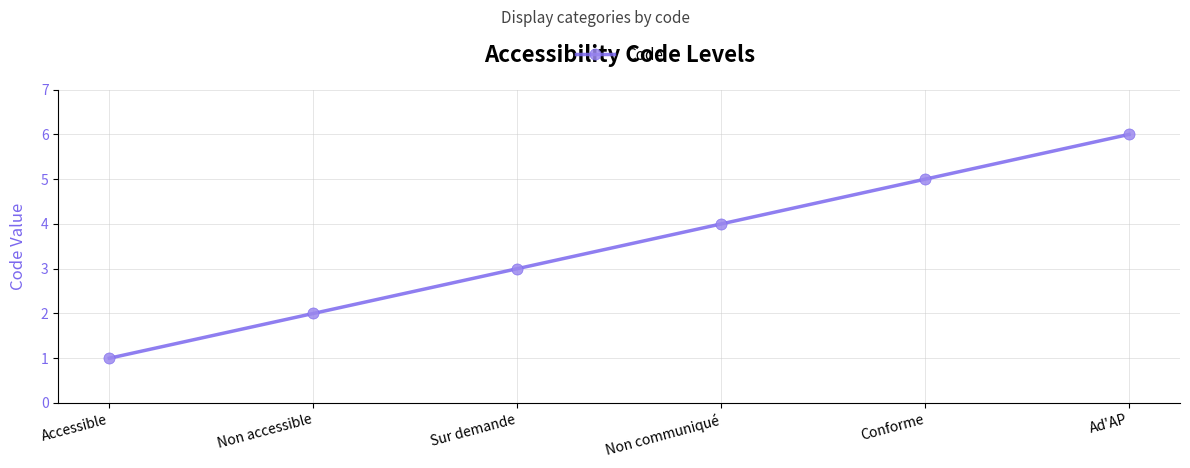

What is the value of the 6th point from the left?

6